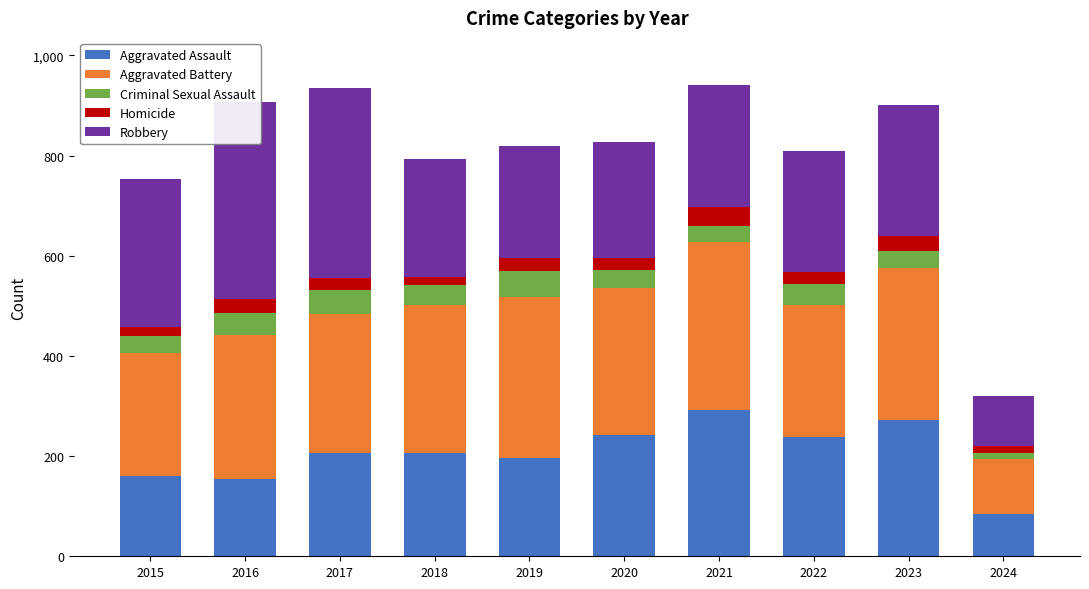

What value does the Criminal Sexual Assault series have at 2023, to the nearest 5?

35